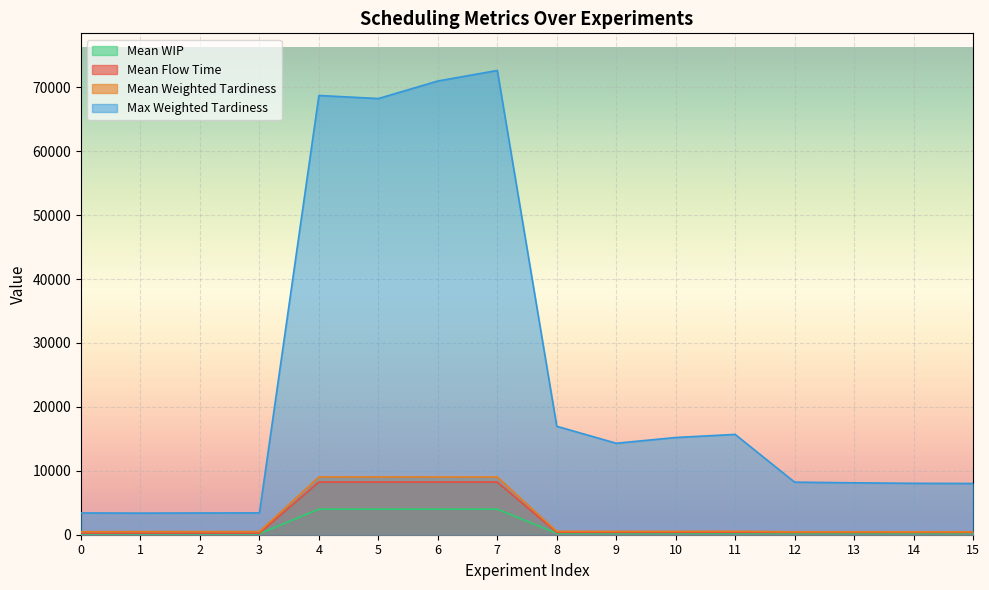

True or false: Mean Flow Time and Mean Weighted Tardiness intersect in this chart.

False